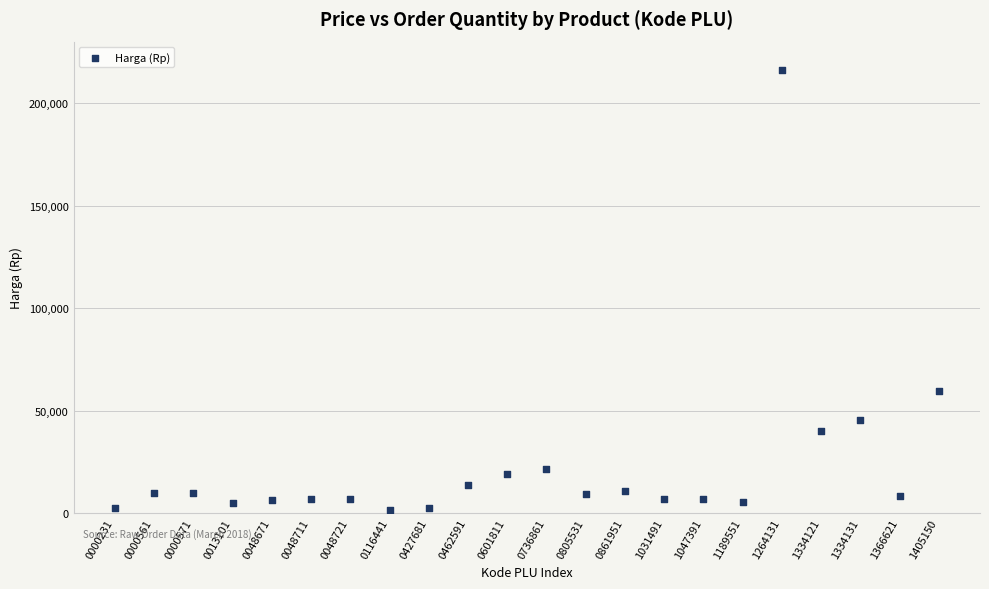

What is the range of Y values (max minus min)?

214500